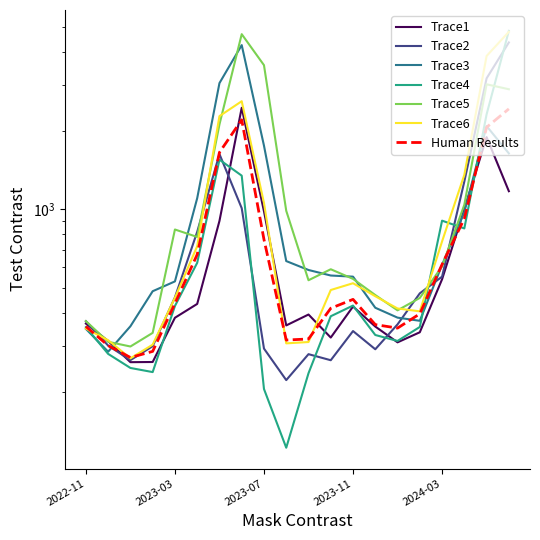

Where does the Trace2 series first go above 371?

2022-11